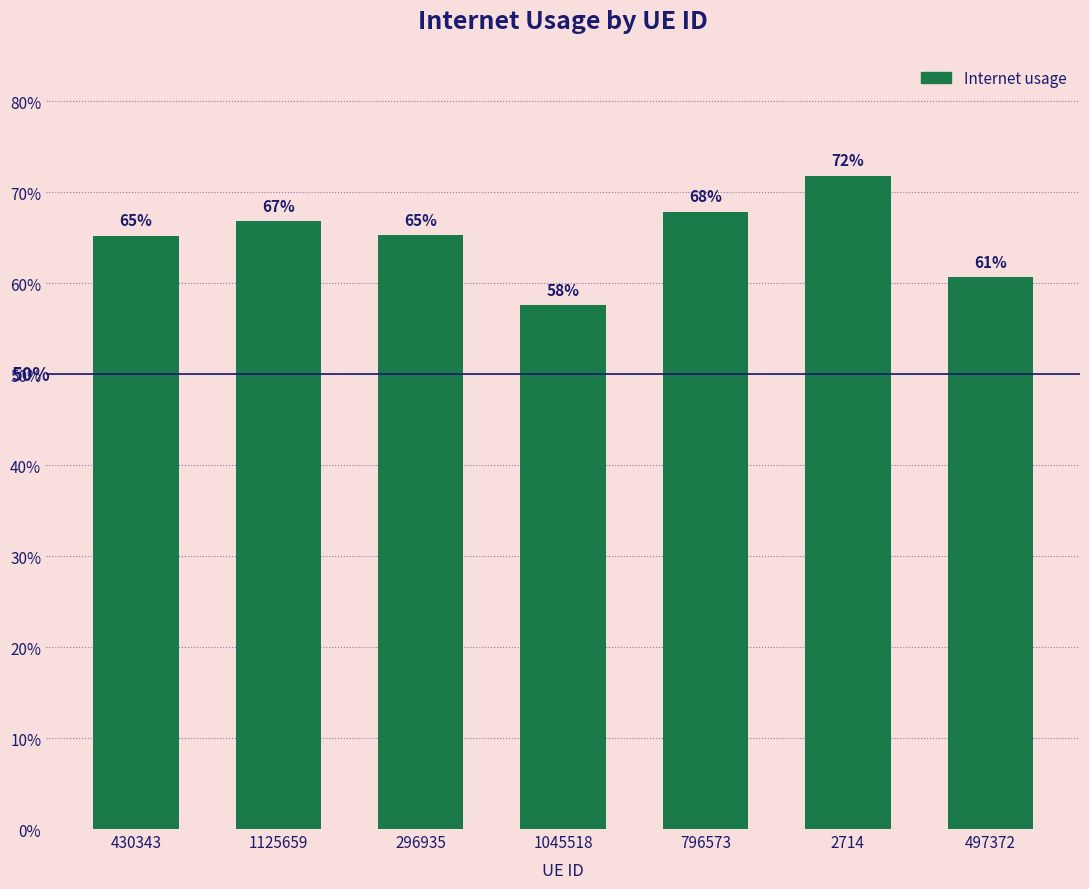

Does the chart contain stacked bars?

No